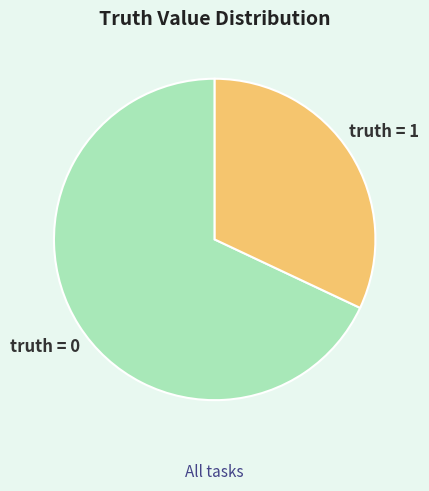

Is the sum of truth = 0 and truth = 1 greater than half?

Yes